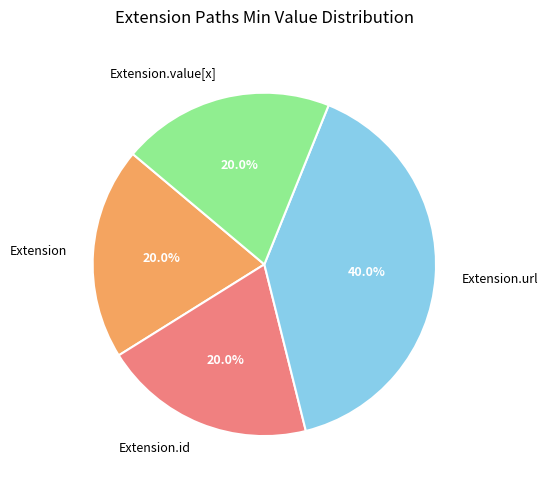

Is Extension the majority of the pie?

No